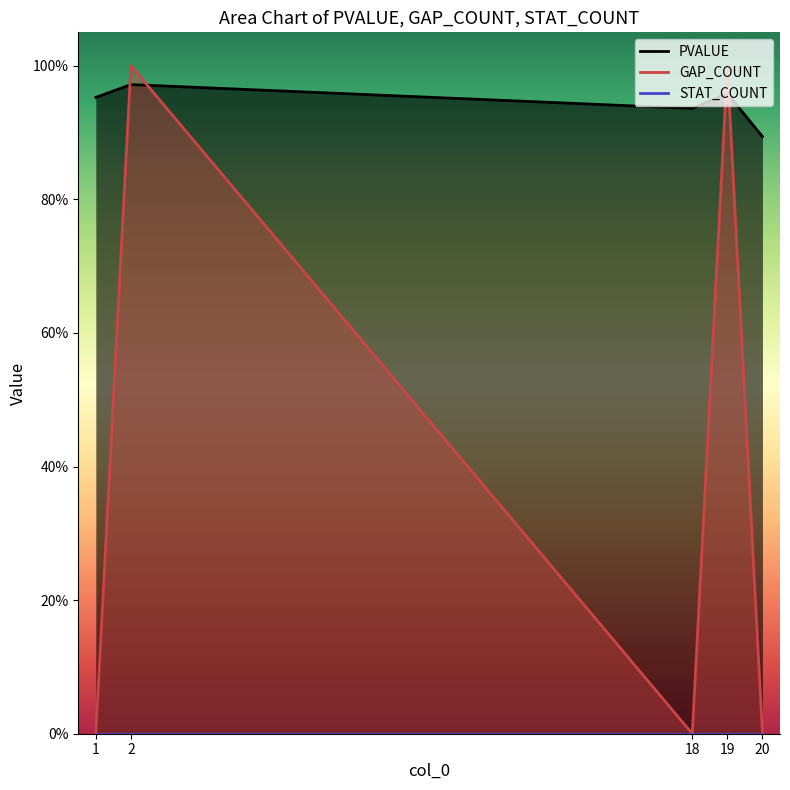

At 19, list the series in order from largest to smallest.

GAP_COUNT, PVALUE